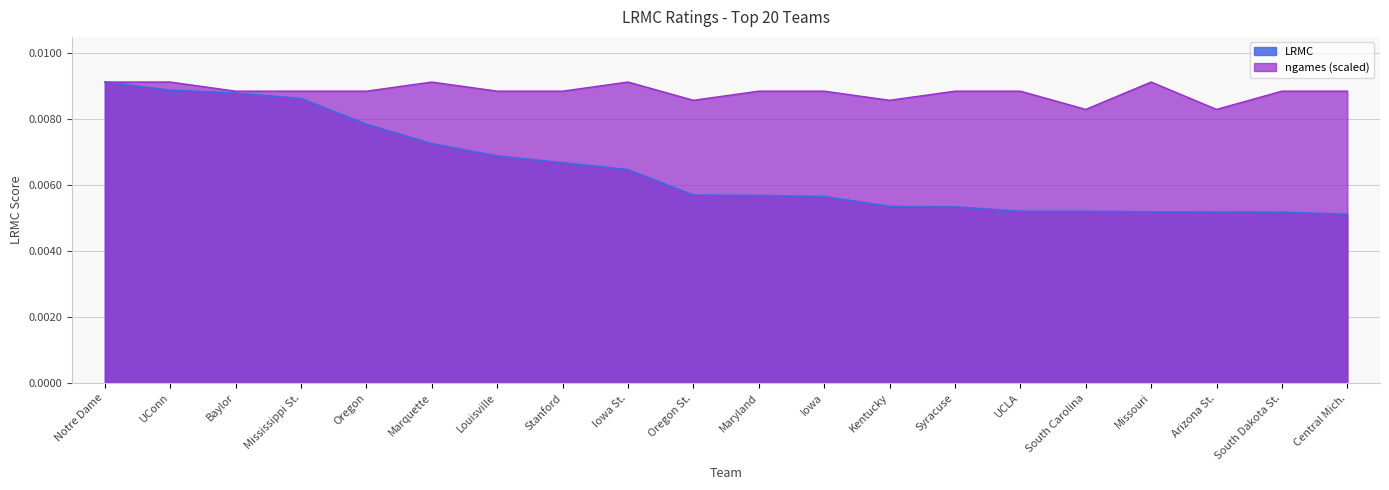

Is the value of LRMC at Iowa greater than the value of ngames_norm at Baylor?

No